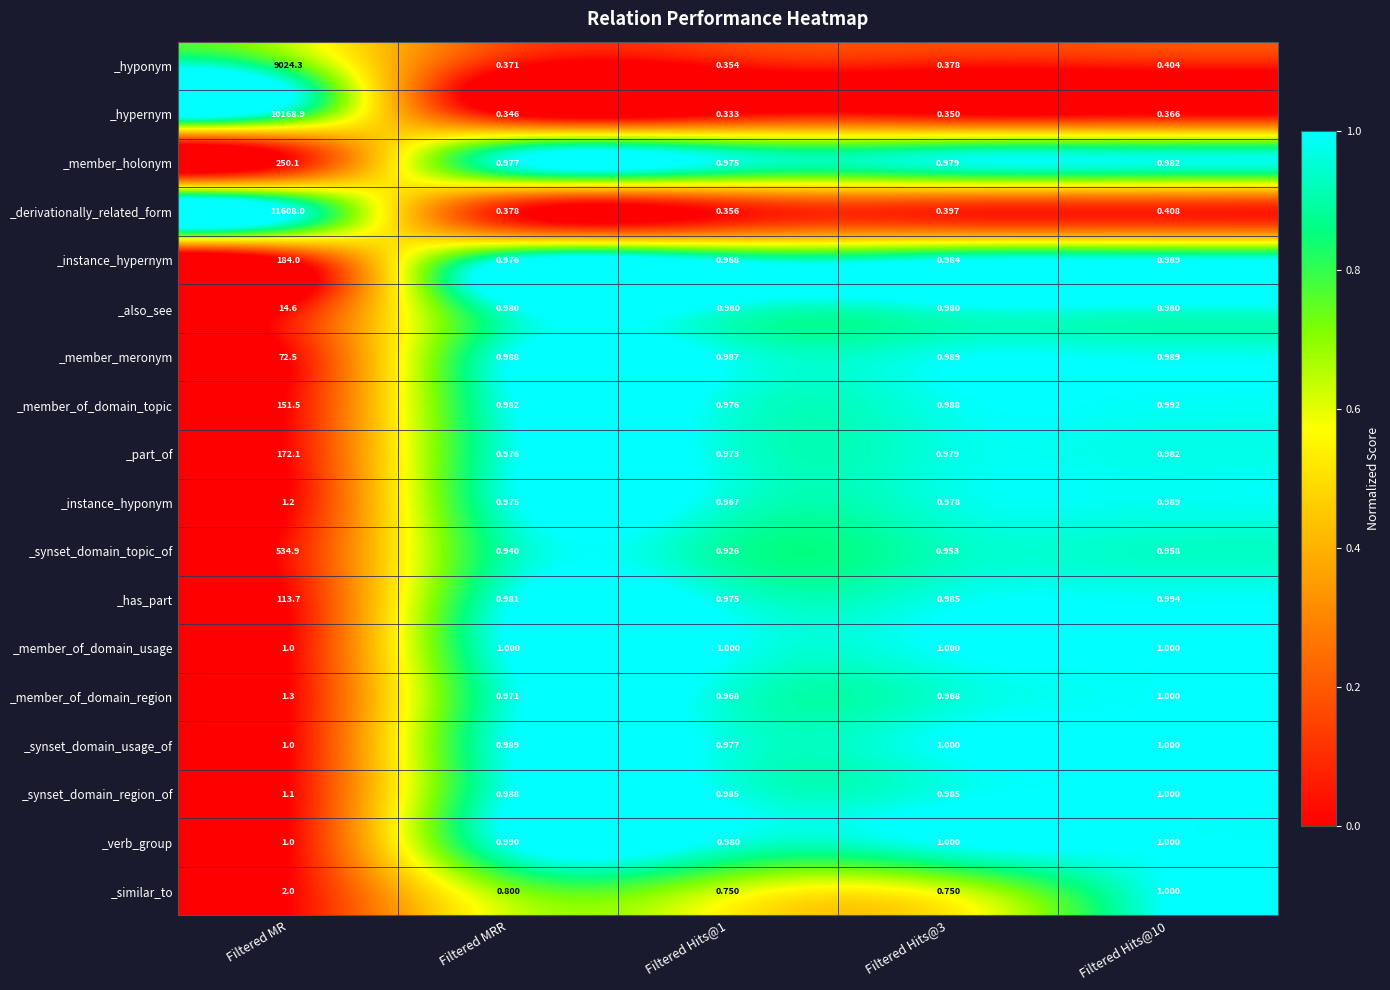

Which label corresponds to the largest value in the chart?

Filtered MR